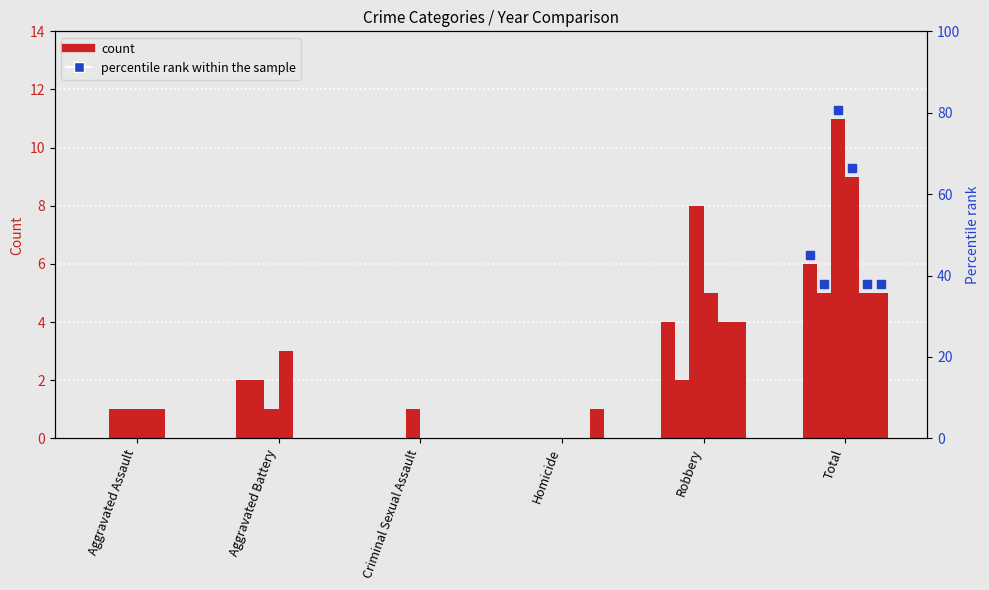

Between Aggravated Assault and Homicide, which is larger?

Aggravated Assault